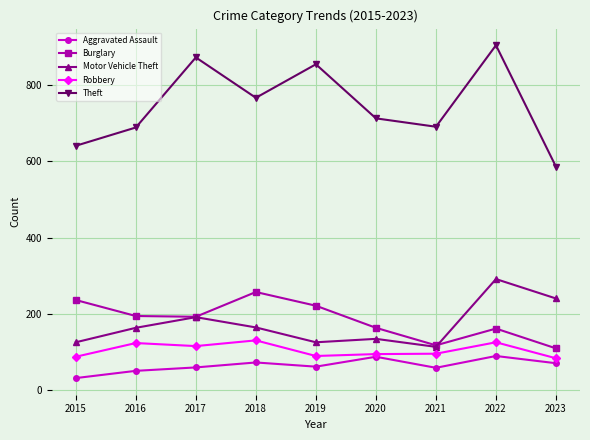

Which series has the largest range (max minus min)?

Theft